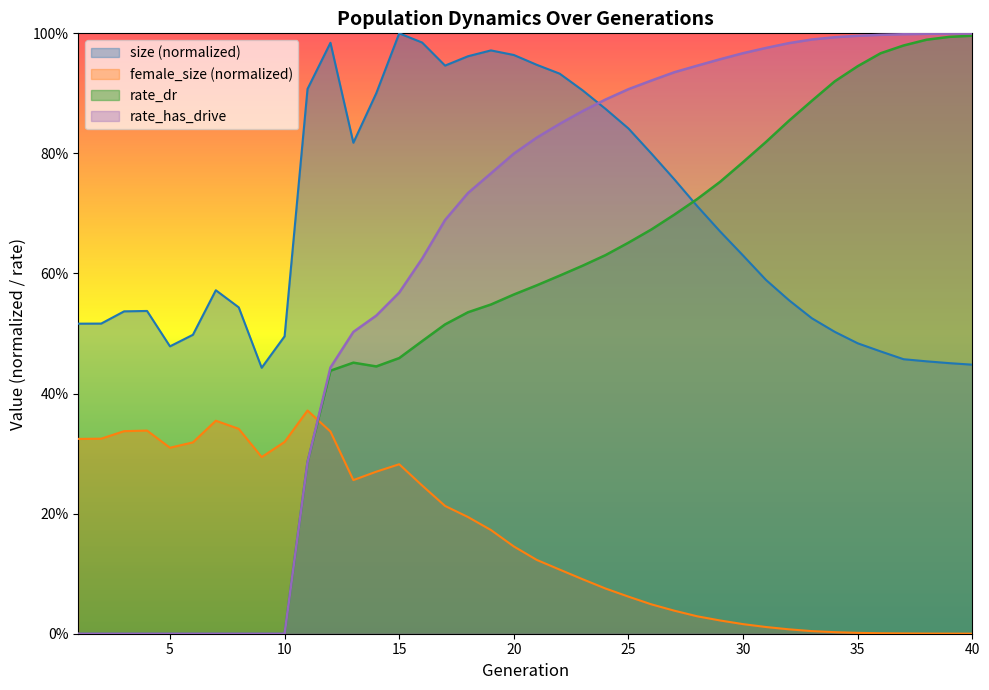

At which label is rate_has_drive closest to 0?

1